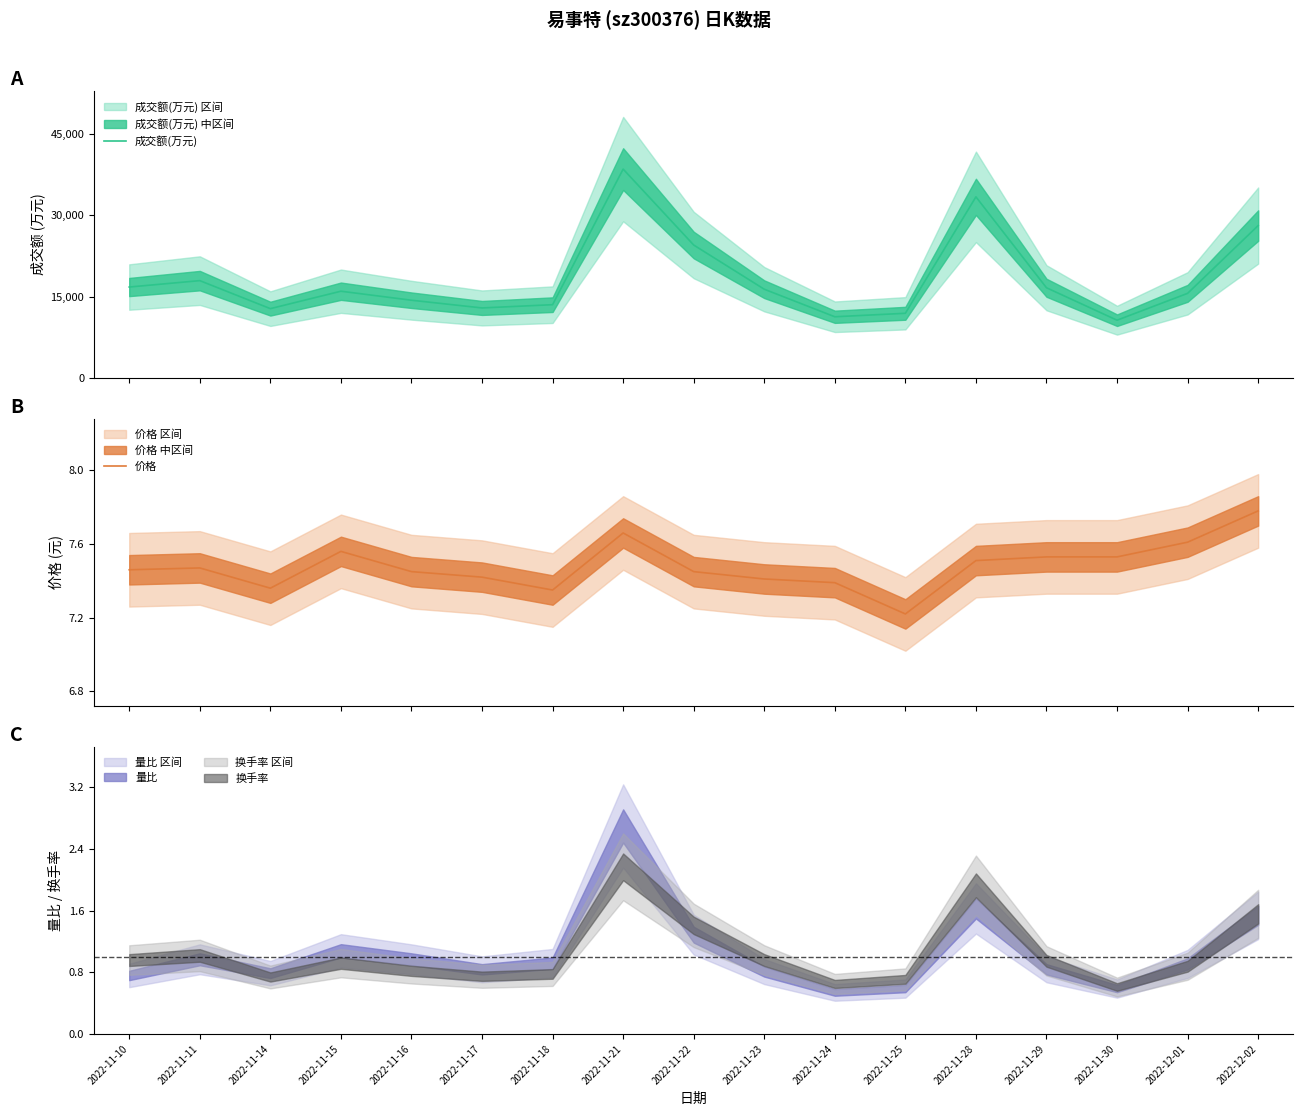

The 成交额(万元) series shows 8350.0 at 2022-11-29. True or false?

False